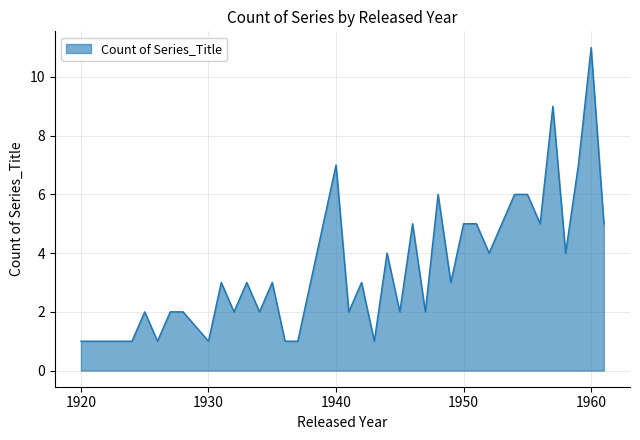

What is the greatest value displayed?

11